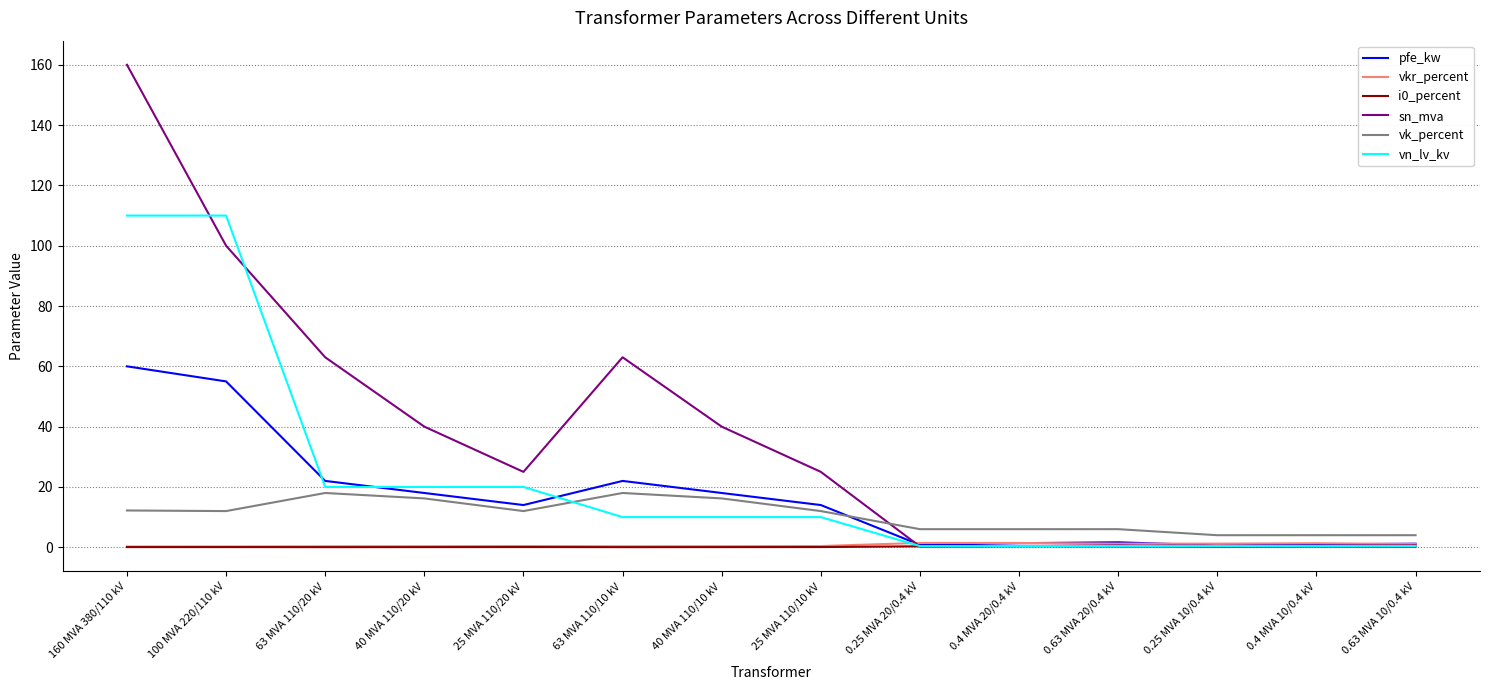

What is the highest value of the vk_percent series?

18.0